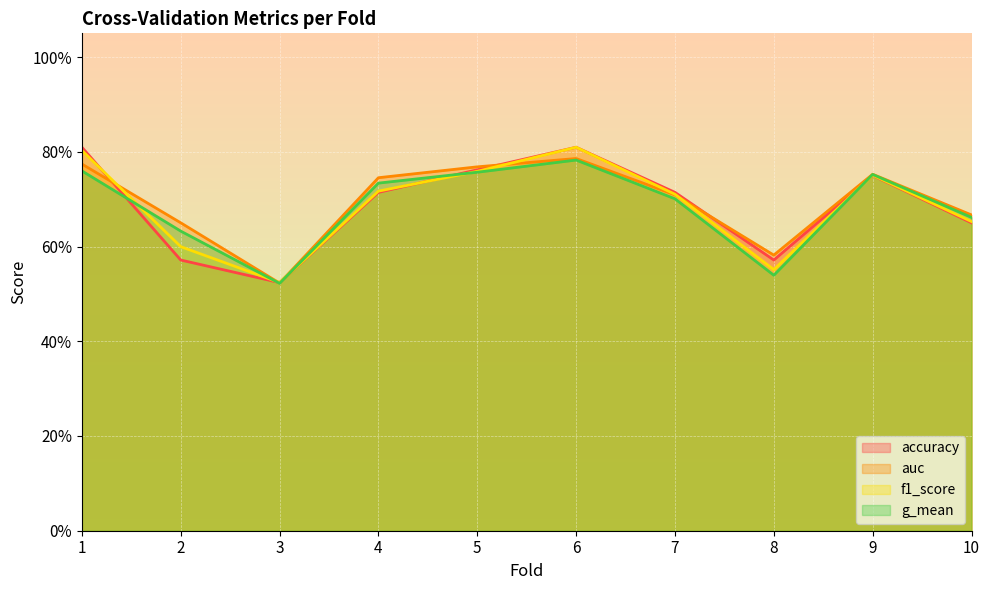

Which has a higher value, 4 or 9?

9